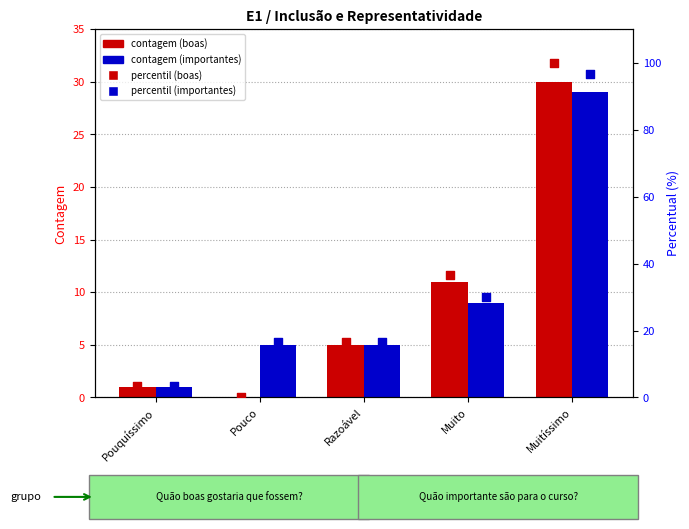

At how many categories does at least one series exceed 64?

1